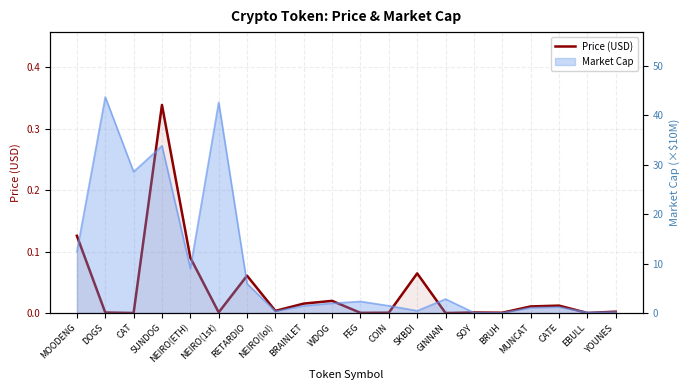

What is the value of the 1st point from the left?

0.1